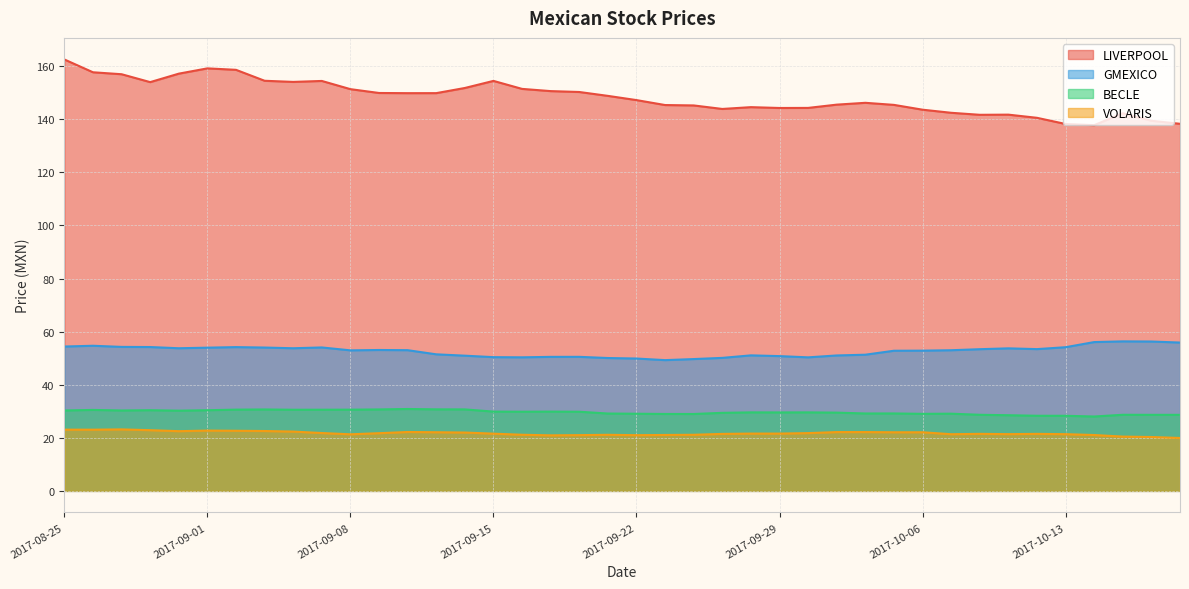

What are all the series names shown in the legend?

LIVERPOOL, GMEXICO, BECLE, VOLARIS